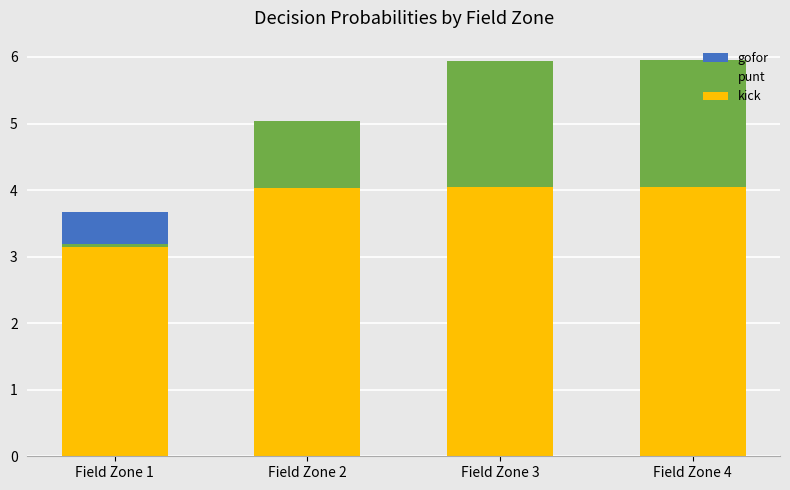

Between Field Zone 1 and Field Zone 2, which is larger?

Field Zone 1